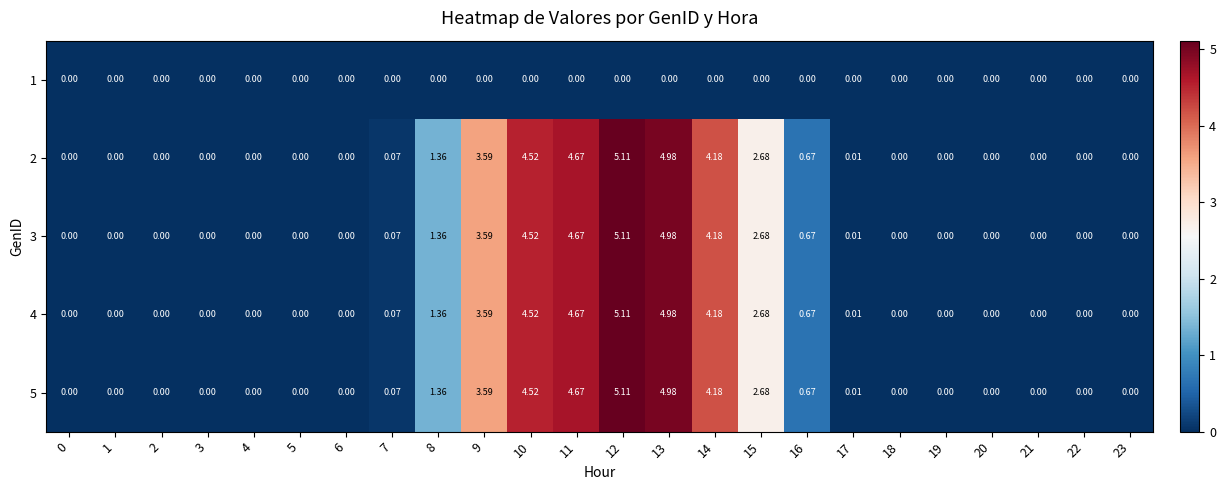

Is the value of 2 at 0 greater than the value of 3 at 17?

No